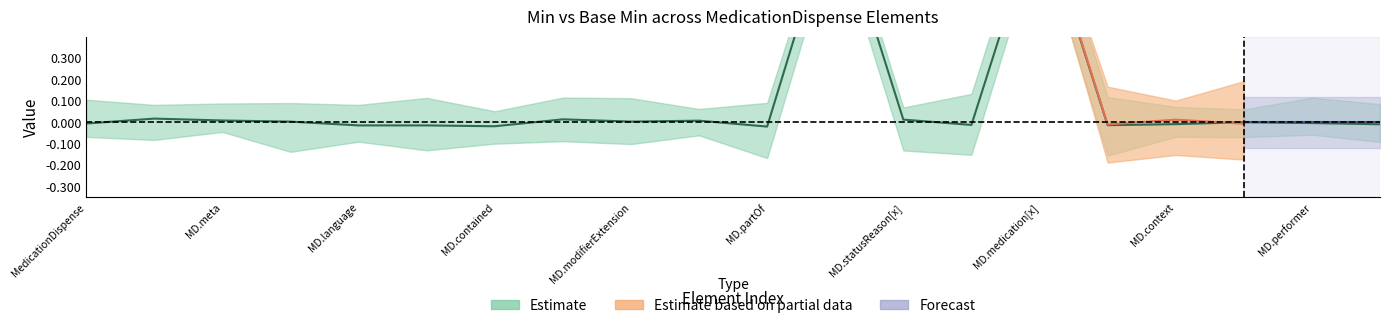

The value of Base Min at MedicationDispense.supportingInformation is 0. True or false?

True